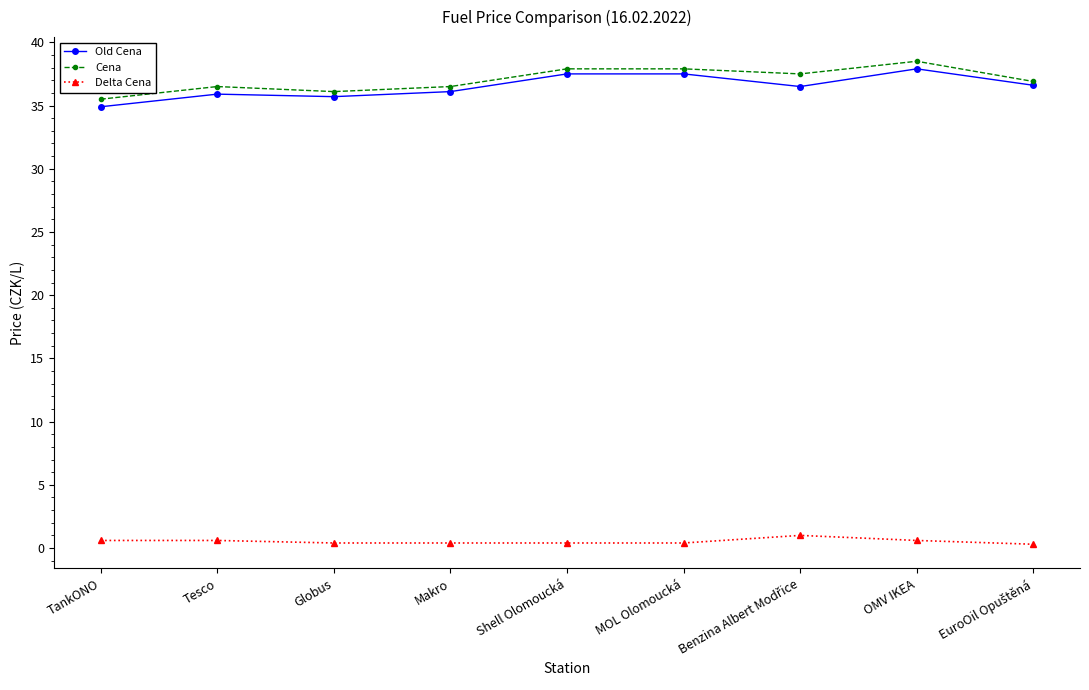

At how many categories does at least one series exceed 31?

9